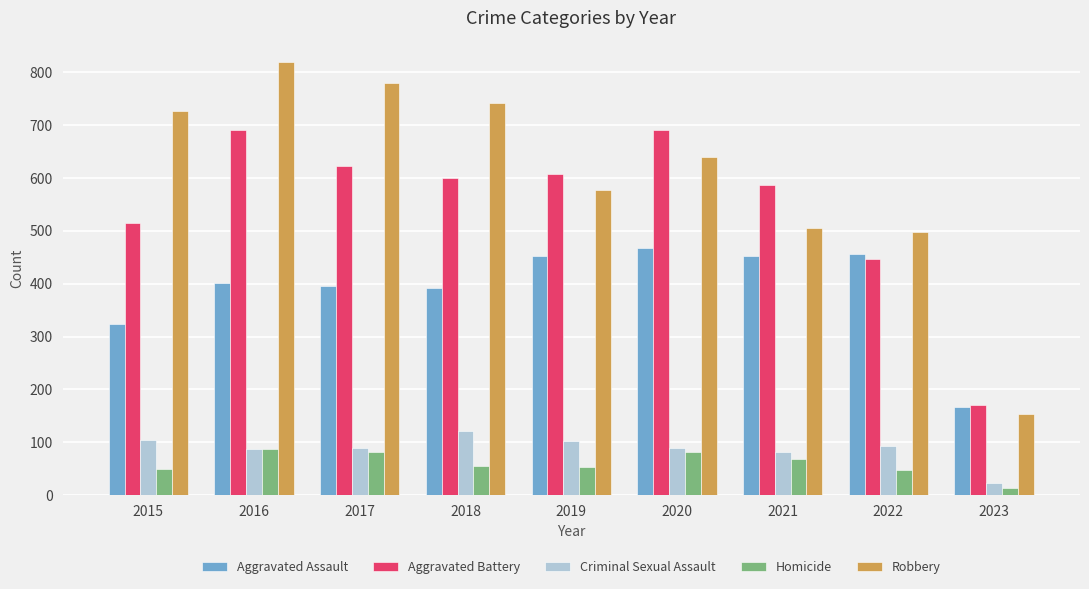

What is the greatest value displayed?

819